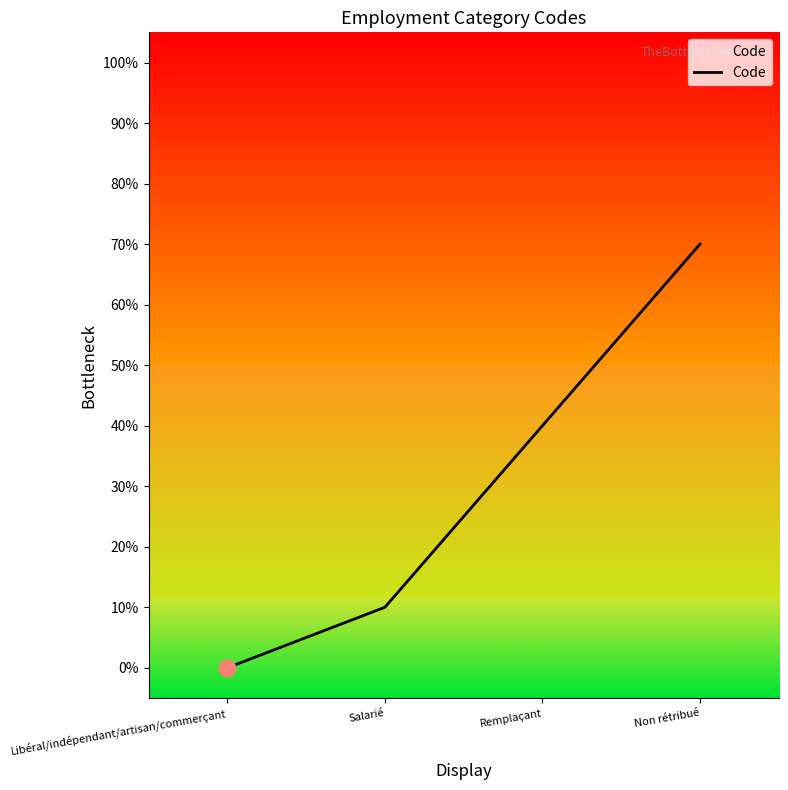

Does the chart have visible grid lines?

No